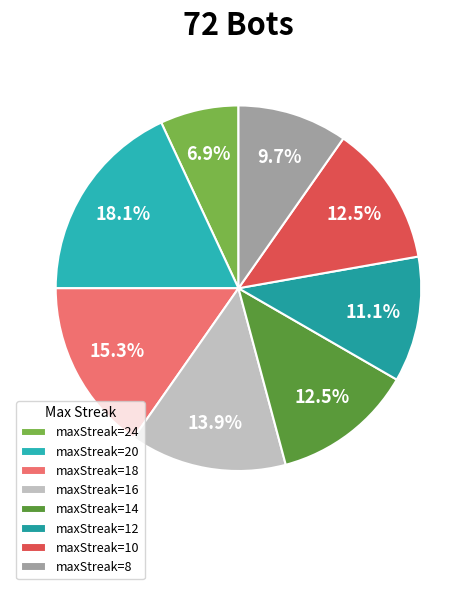

Which category has the biggest portion of the pie?

maxStreak=20